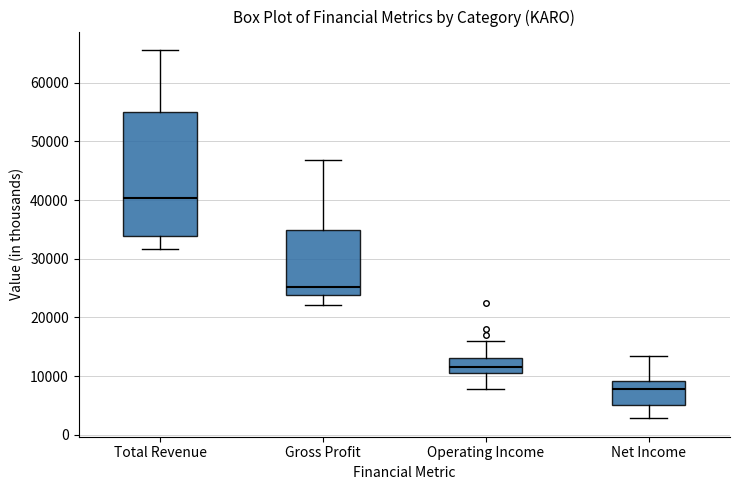

Reading left to right, transcribe this box plot: for each box, give where its median line is, the range the box spans, and where its two whiskers end, as read against the y-axis. The values are not printed on the chart, so give them approximately, as read against the axis.

Total Revenue: median 40000, box 34000 to 55000, whiskers 32000 to 66000
Gross Profit: median 25000, box 24000 to 35000, whiskers 22000 to 47000
Operating Income: median 12000, box 11000 to 13000, whiskers 8000 to 16000
Net Income: median 8000, box 5000 to 9000, whiskers 3000 to 14000